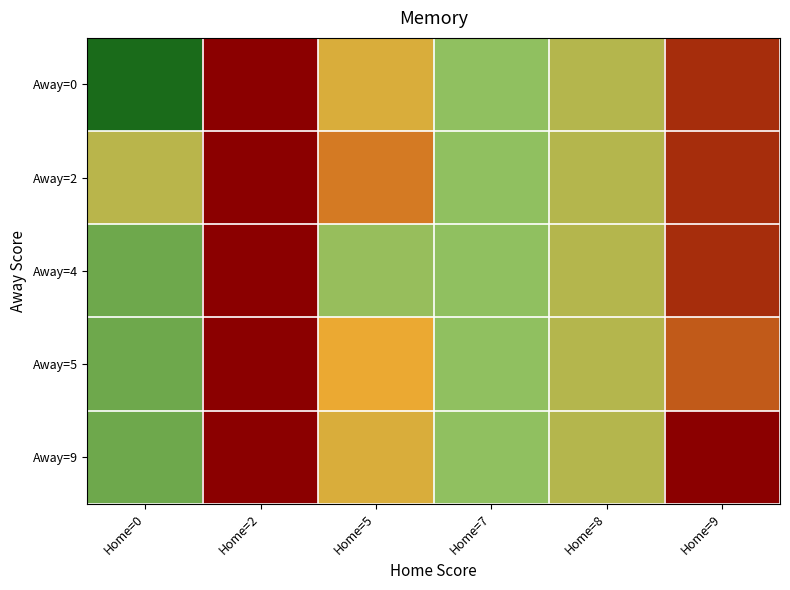

Reading right to left, list all the values displayed in this chart.

row_0: Home=9=52.5	Home=8=30.0	Home=7=23.7	Home=5=36.5	Home=2=57.0	Home=0=7.0
row_1: Home=9=52.5	Home=8=30.0	Home=7=23.7	Home=5=44.9	Home=2=57.0	Home=0=31.0
row_2: Home=9=52.5	Home=8=30.0	Home=7=23.7	Home=5=25.1	Home=2=57.0	Home=0=19.0
row_3: Home=9=48.0	Home=8=30.0	Home=7=23.7	Home=5=39.5	Home=2=57.0	Home=0=19.0
row_4: Home=9=57.0	Home=8=30.0	Home=7=23.7	Home=5=36.5	Home=2=57.0	Home=0=19.0